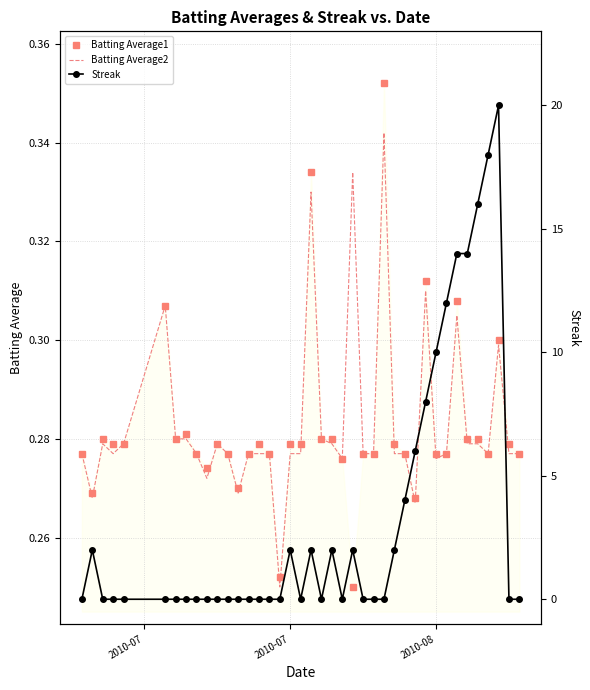

True or false: Batting Average2 has more than 1 points higher than both neighbors.

True